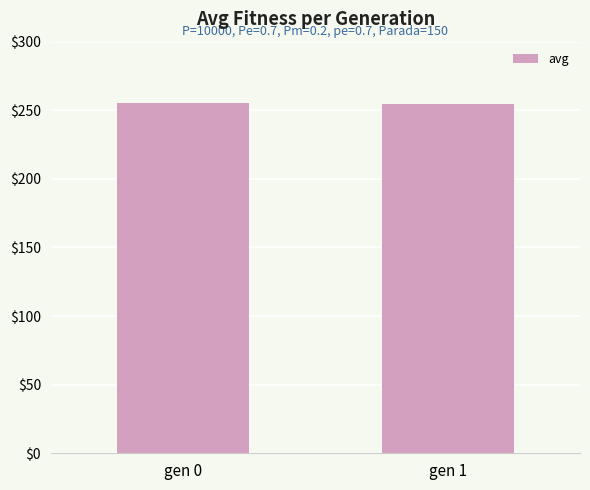

How many data points are above 255?

1